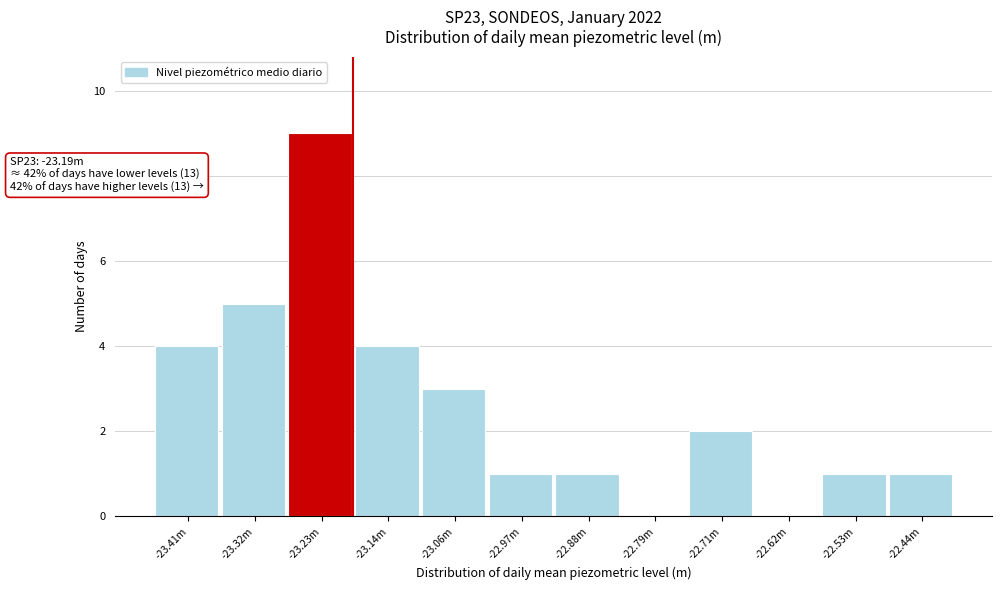

Reading left to right, what are all the values shown in this chart?

-23.41m=4	-23.32m=5	-23.23m=9	-23.14m=4	-23.06m=3	-22.97m=1	-22.88m=1	-22.79m=0	-22.71m=2	-22.62m=0	-22.53m=1	-22.44m=1